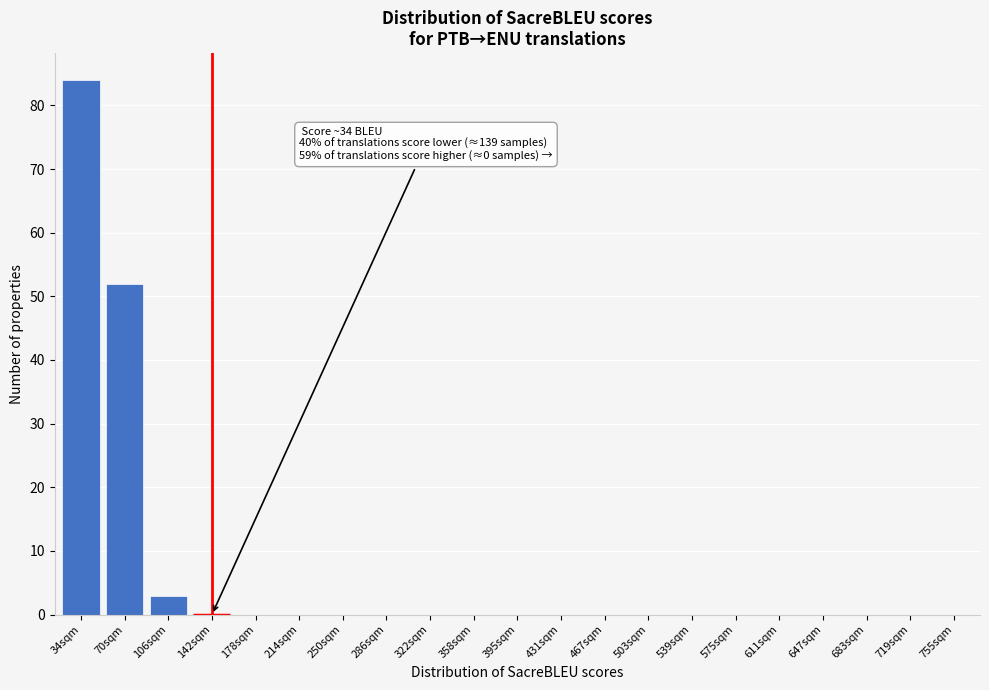

Reading left to right, extract all data points from this chart.

34sqm=84	70sqm=52	106sqm=3	142sqm=0	178sqm=0	214sqm=0	250sqm=0	286sqm=0	322sqm=0	358sqm=0	395sqm=0	431sqm=0	467sqm=0	503sqm=0	539sqm=0	575sqm=0	611sqm=0	647sqm=0	683sqm=0	719sqm=0	755sqm=0